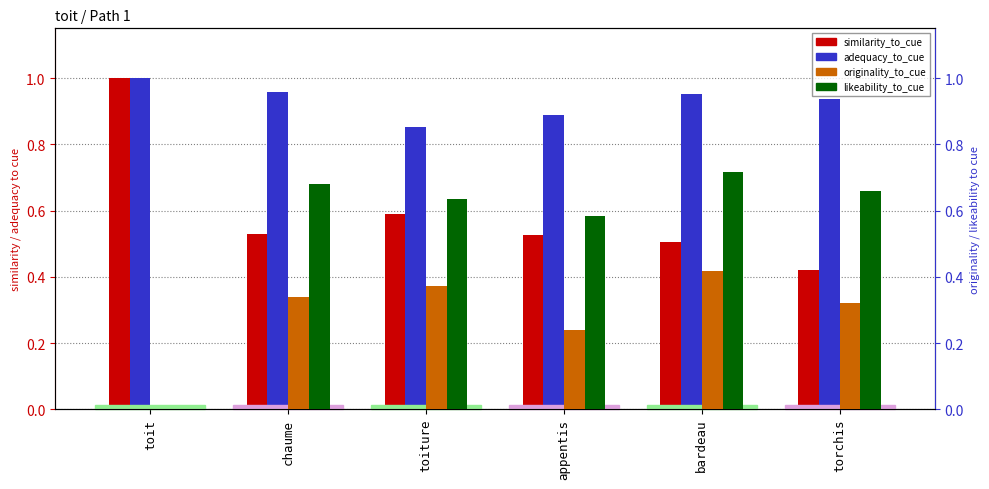

Where is adequacy_to_cue nearest to the value 0?

toiture